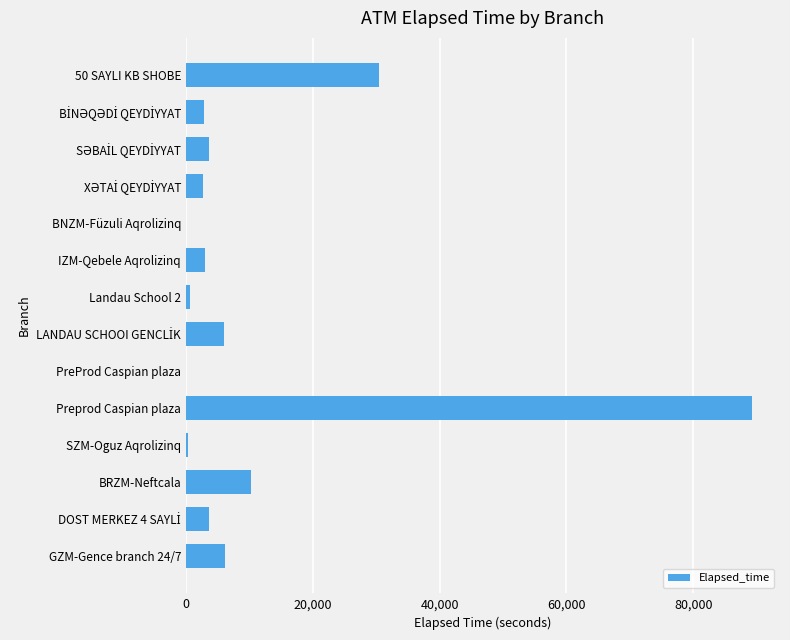

Are the bars horizontal?

Yes